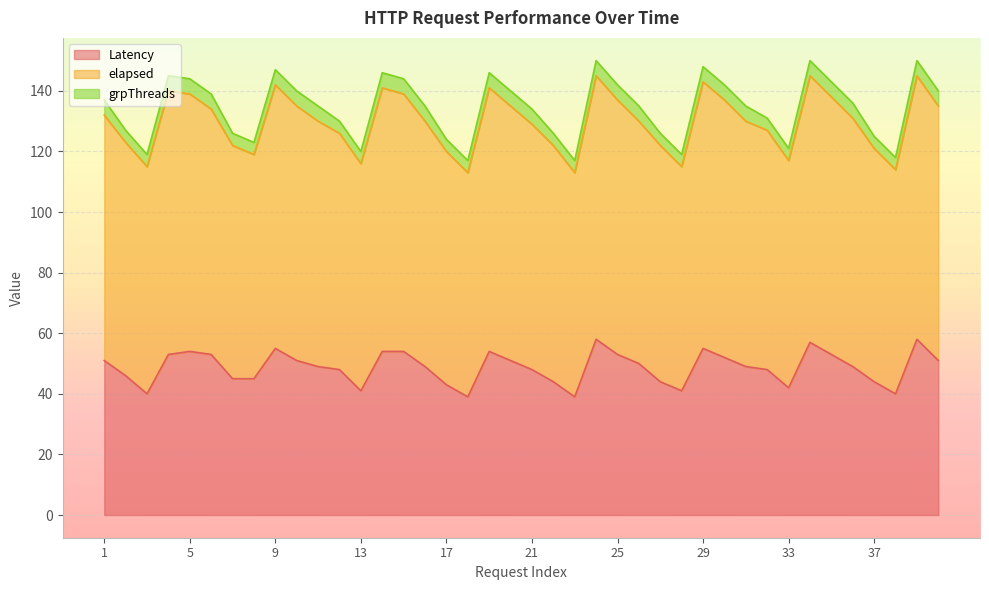

The Latency series shows 28 at 37. True or false?

False